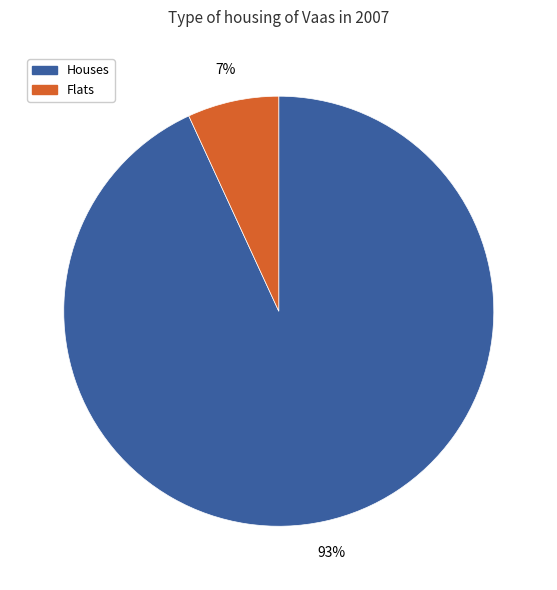

How many segments does this pie chart have?

2